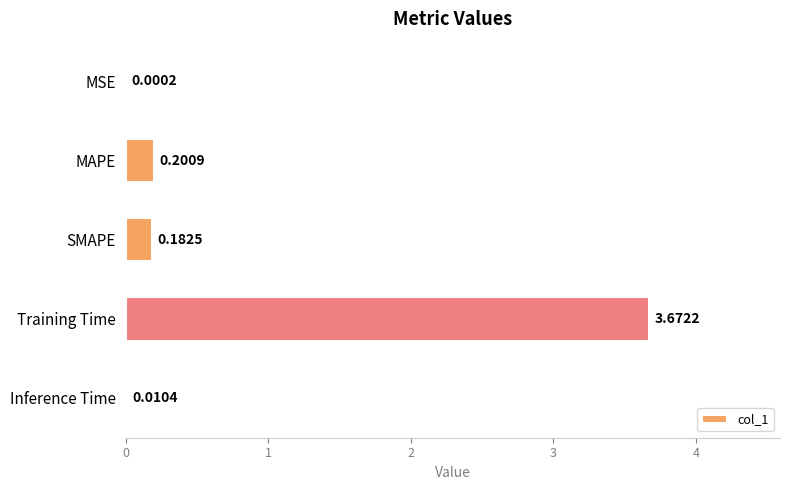

What is the sum of all values?

4.1